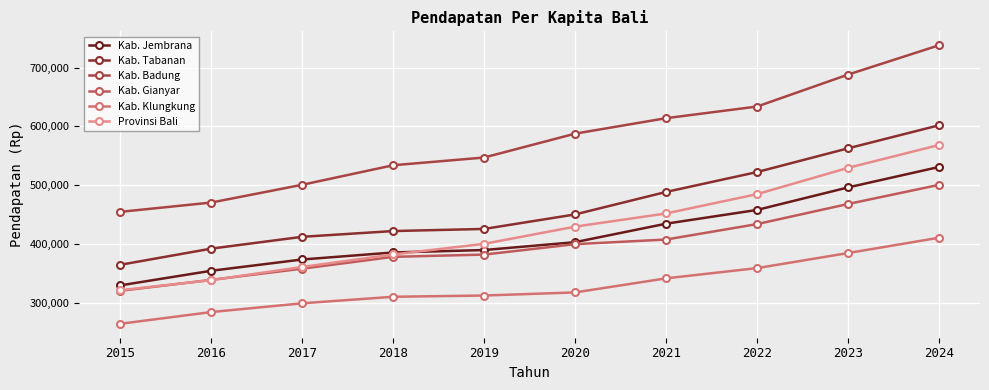

True or false: Provinsi Bali and Kab. Tabanan cross at least once.

False